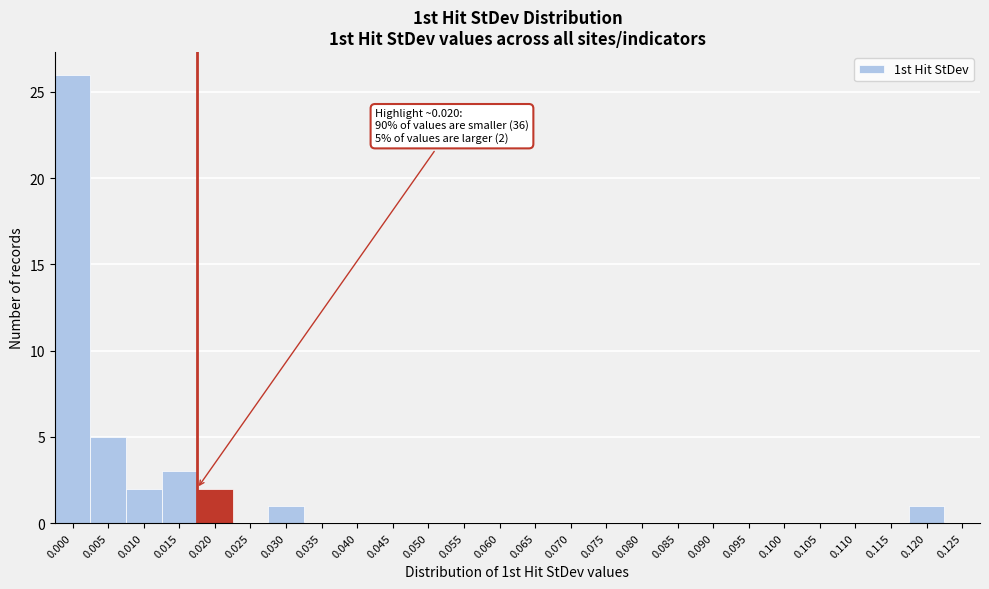

Reading right to left, what are all the values shown in this chart?

0.125=0	0.120=1	0.115=0	0.110=0	0.105=0	0.100=0	0.095=0	0.090=0	0.085=0	0.080=0	0.075=0	0.070=0	0.065=0	0.060=0	0.055=0	0.050=0	0.045=0	0.040=0	0.035=0	0.030=1	0.025=0	0.020=2	0.015=3	0.010=2	0.005=5	0.000=26